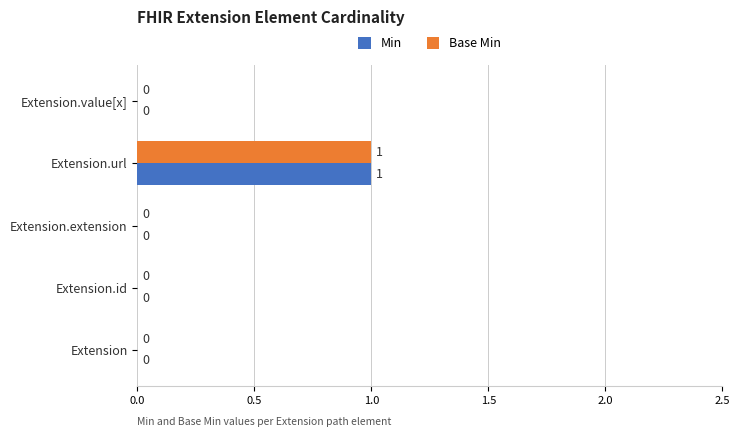

The Min series shows 0 at Extension. True or false?

True